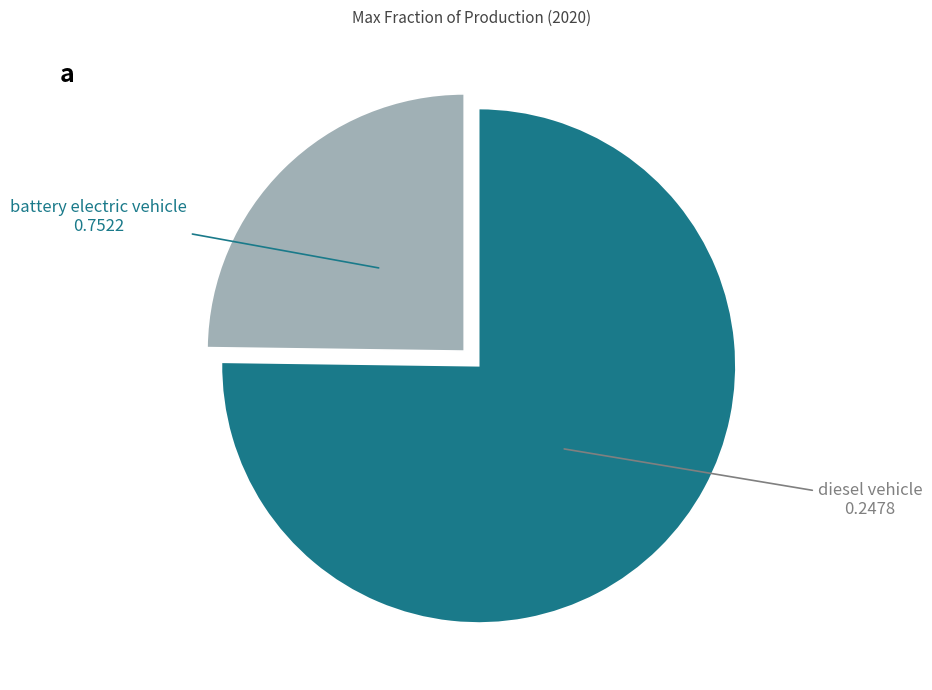

Does any single category account for the majority?

Yes